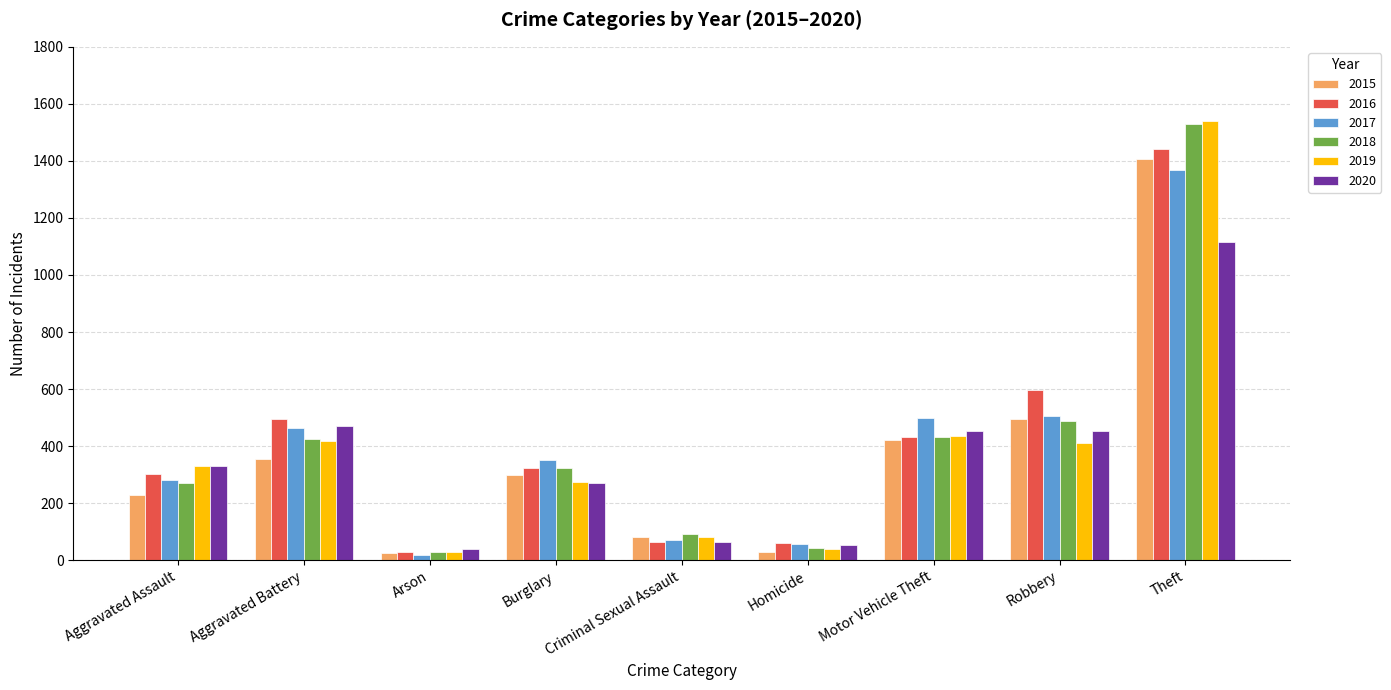

How many groups of bars are there?

9